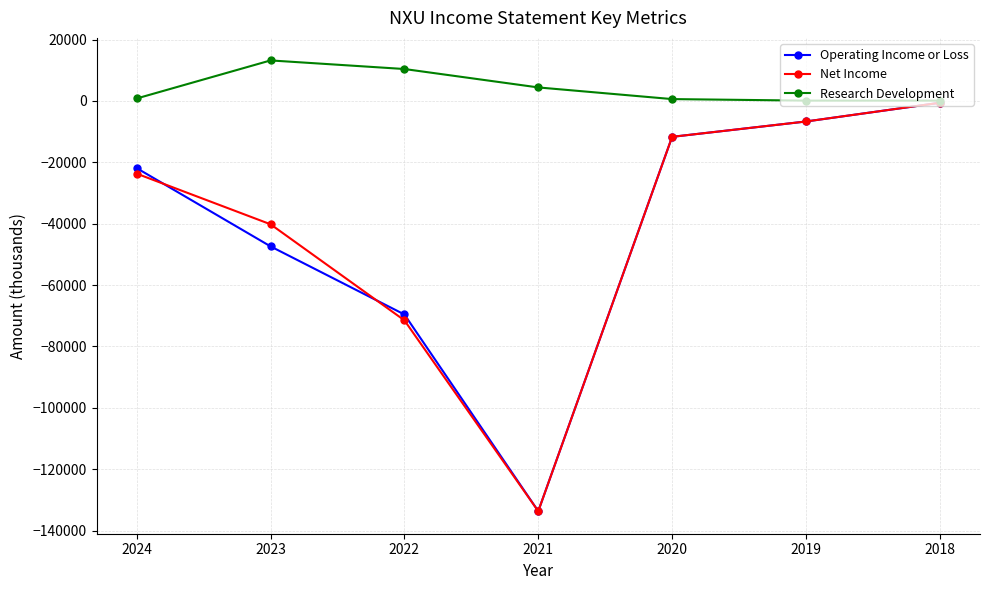

List the labels in order of Operating Income or Loss value, smallest first.

2021, 2022, 2023, 2024, 2020, 2019, 2018